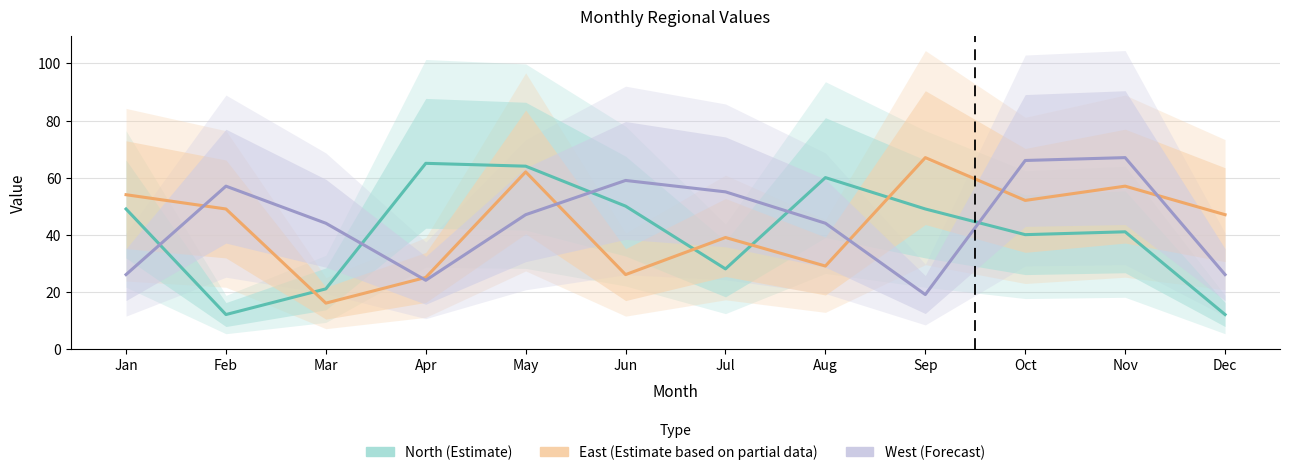

Which category has the highest value across all series?

Sep